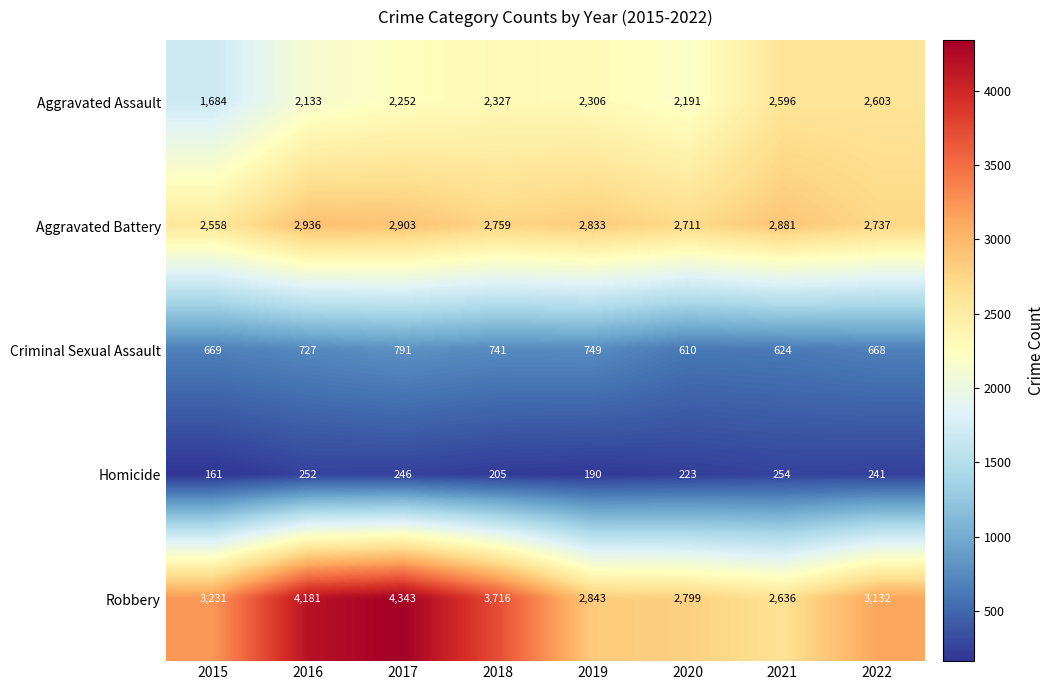

What is the difference between the highest and lowest values at 2018?

3511